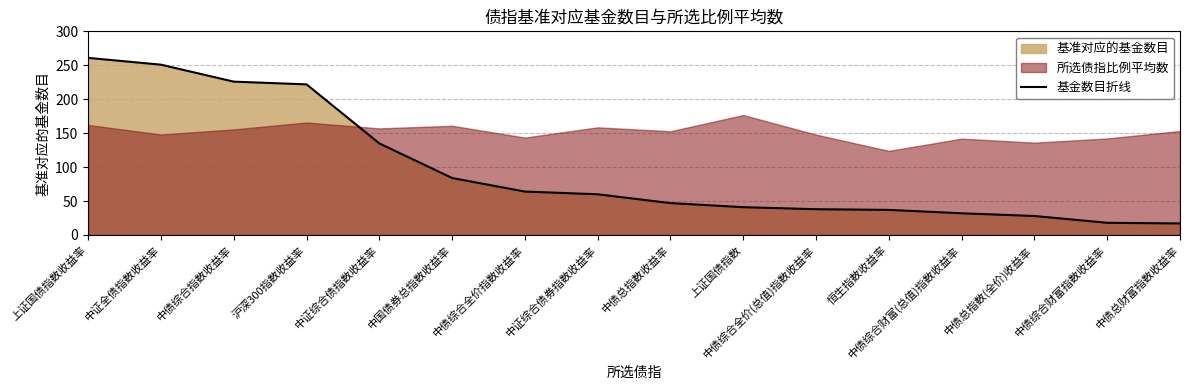

What is the value of the 11th point from the left?

38